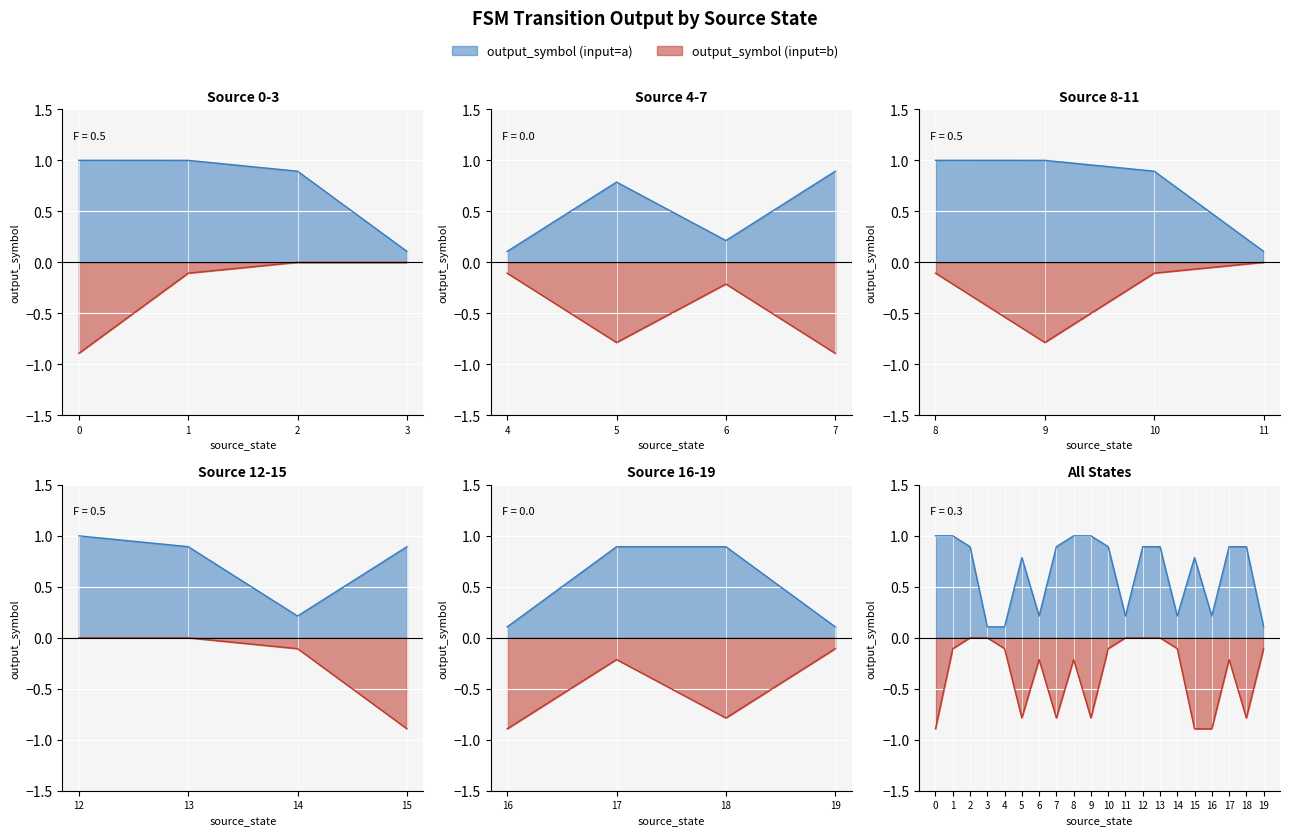

True or false: the data has more than 0 interior local peaks.

True